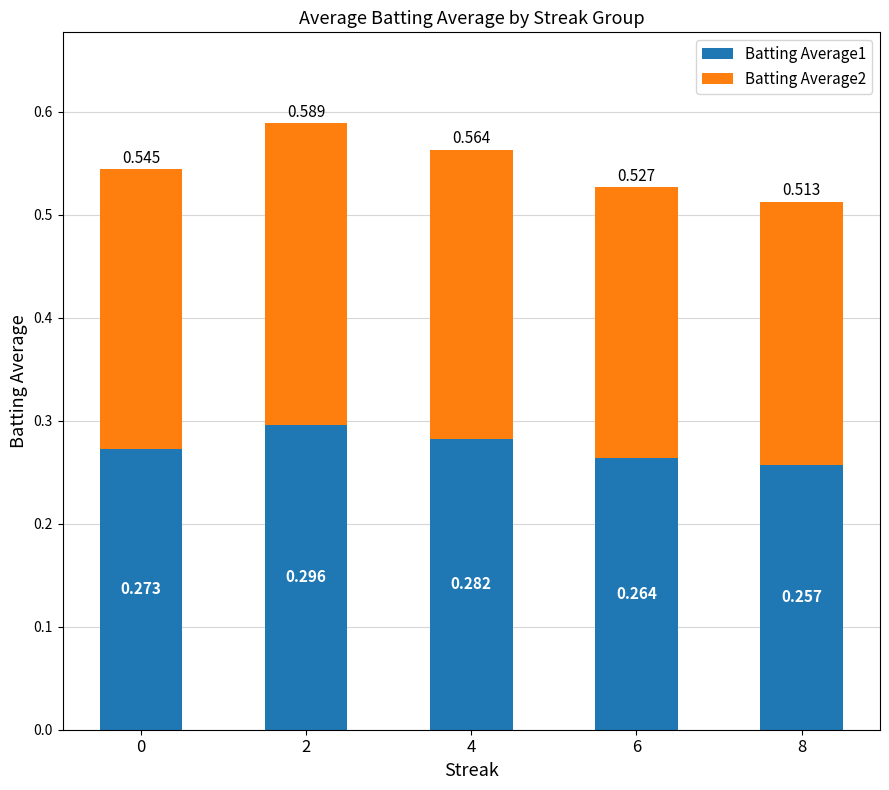

Are the bars horizontal?

No